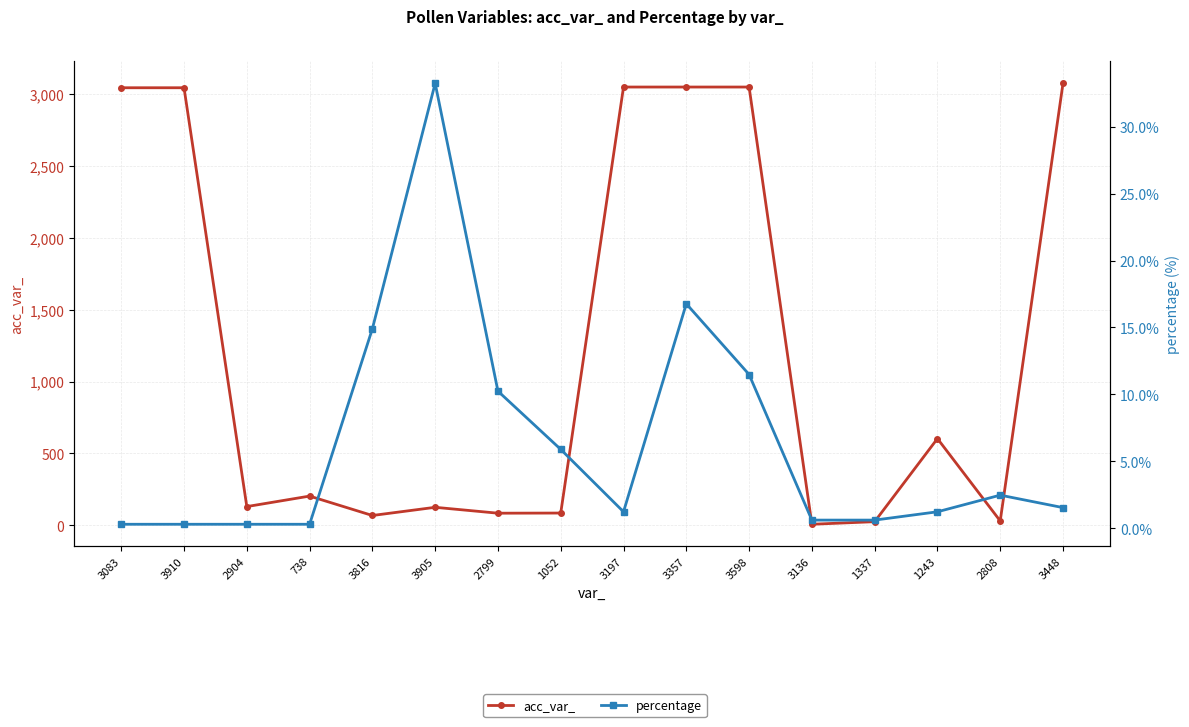

The acc_var_ series shows 1974.1 at 3357. True or false?

False